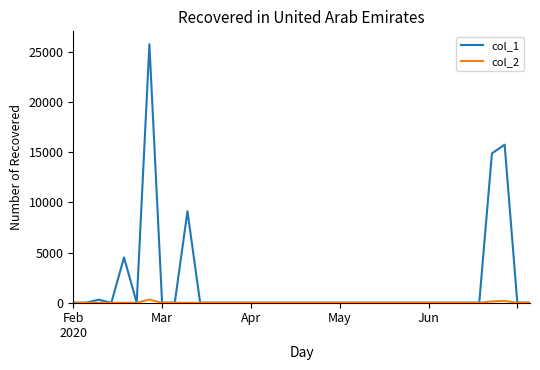

List the series in order of their overall mean, highest first.

col_1, col_2